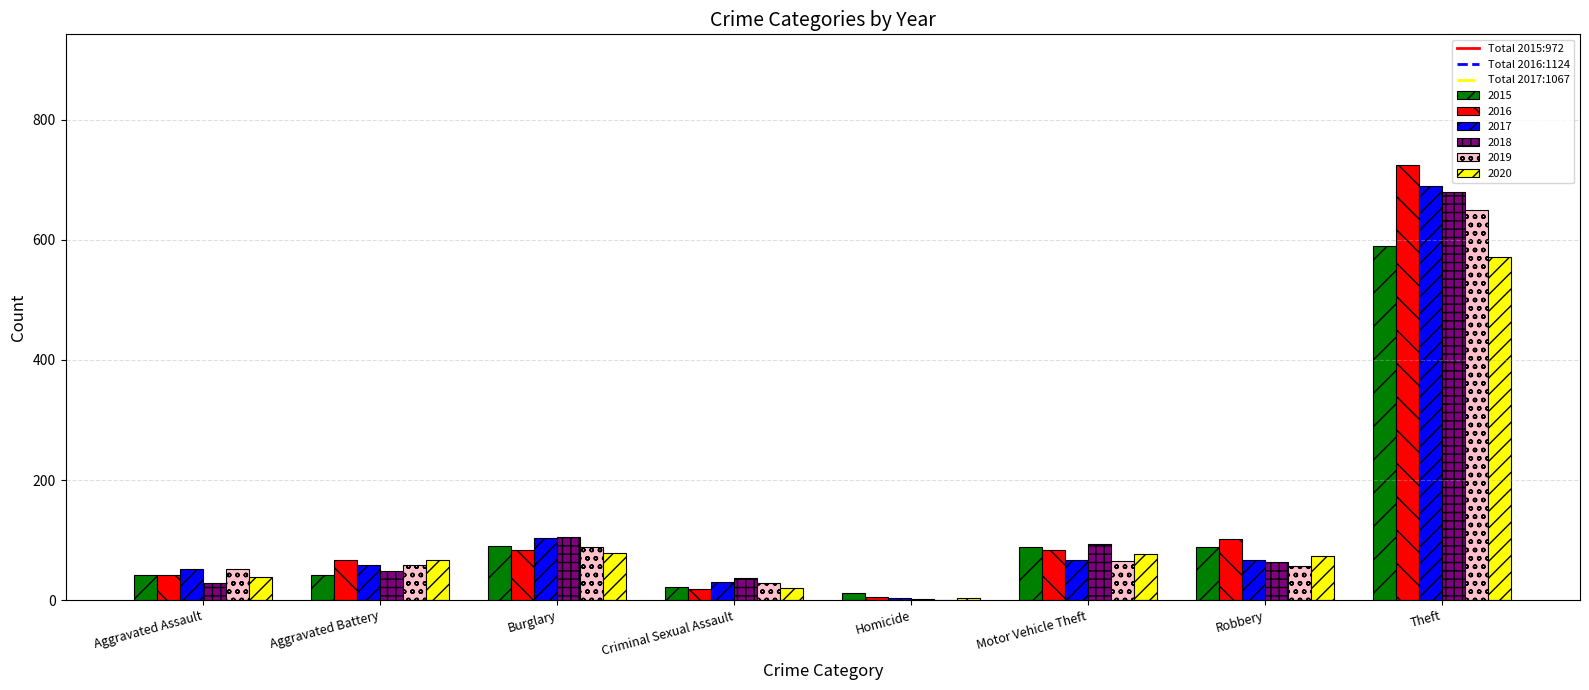

Are the bars grouped side by side (vs. stacked)?

Yes